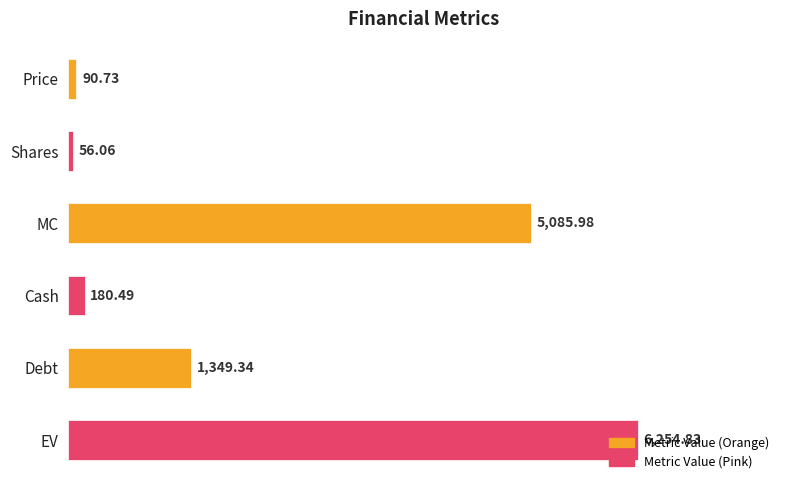

How many bars are there in total?

6